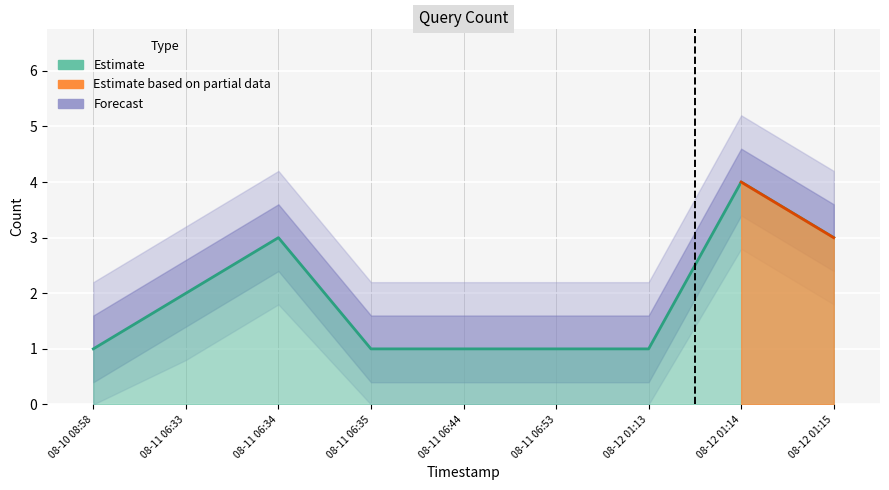

Reading right to left, list all the values displayed in this chart.

3	4	1	1	1	1	3	2	1